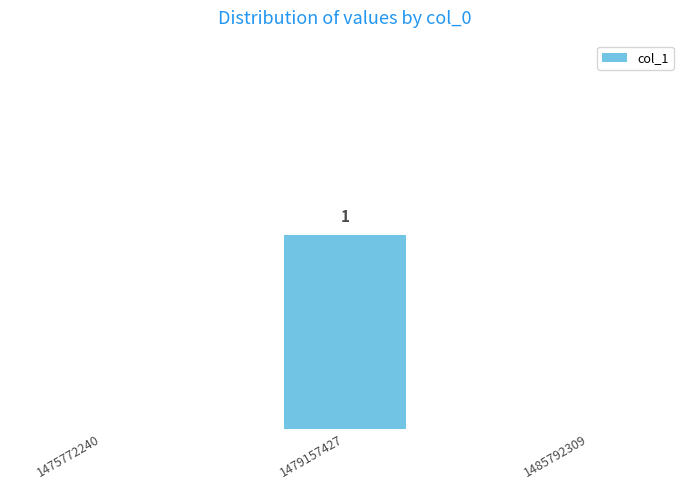

Are the bars horizontal?

No